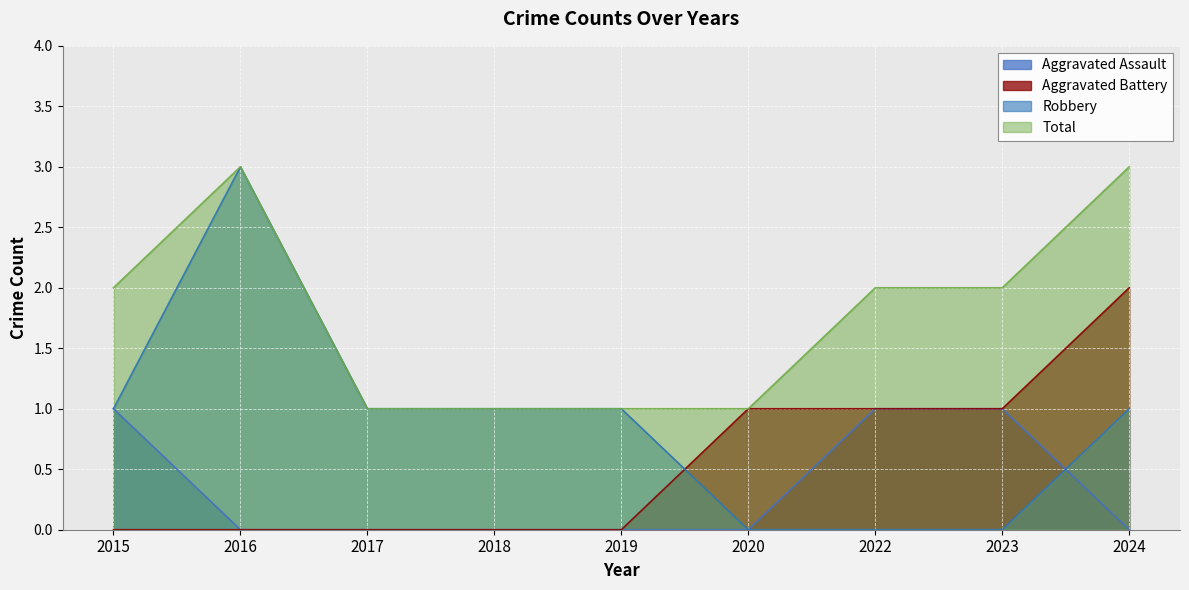

How many data points does each series have?

9